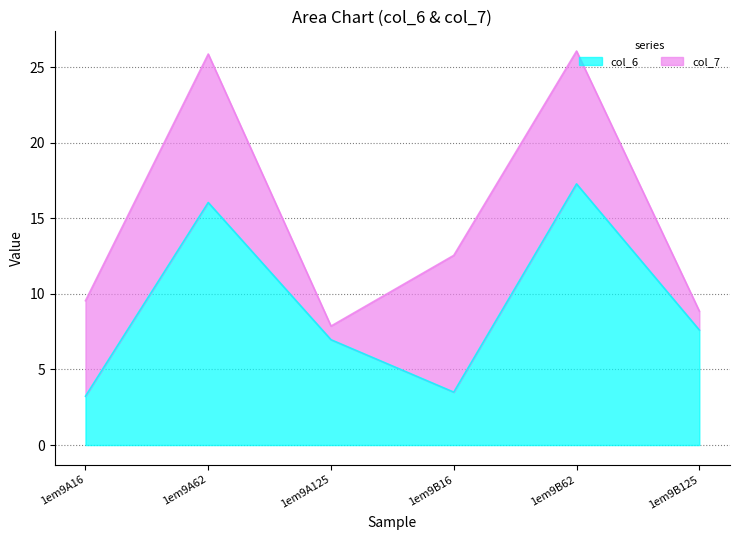

At which category is the sum across all series the highest?

1em9B62